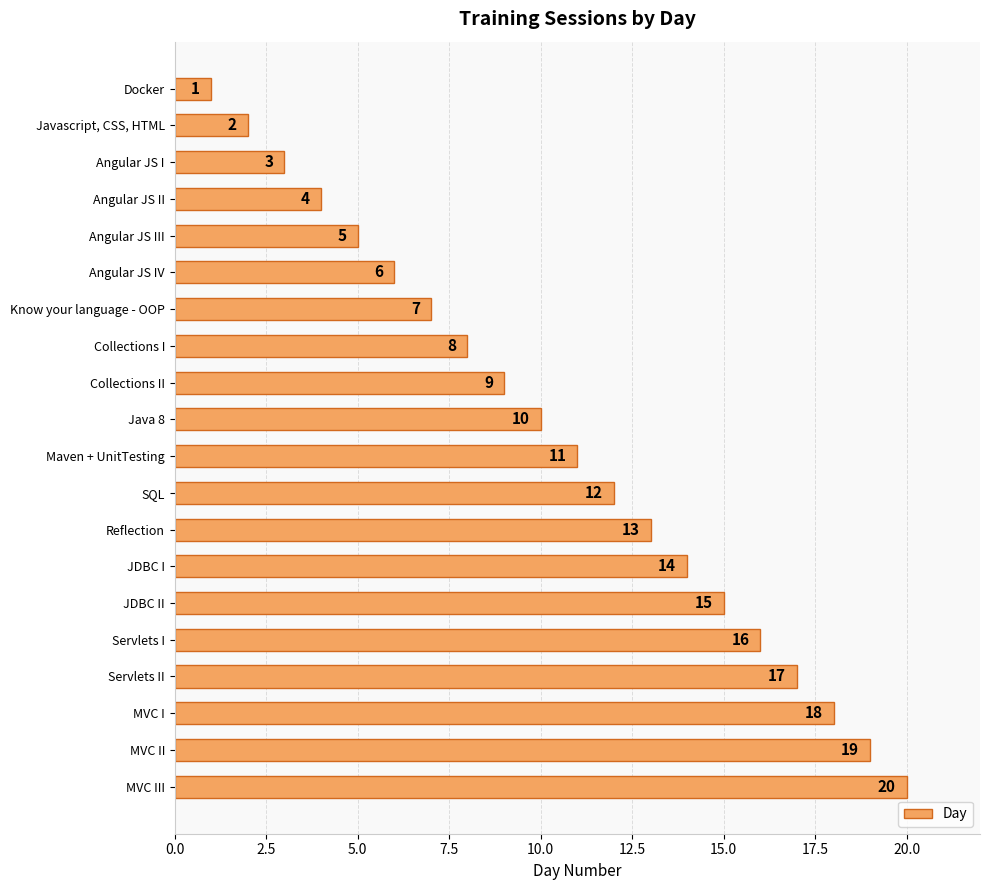

What is the value of the 16th bar from the top?

16